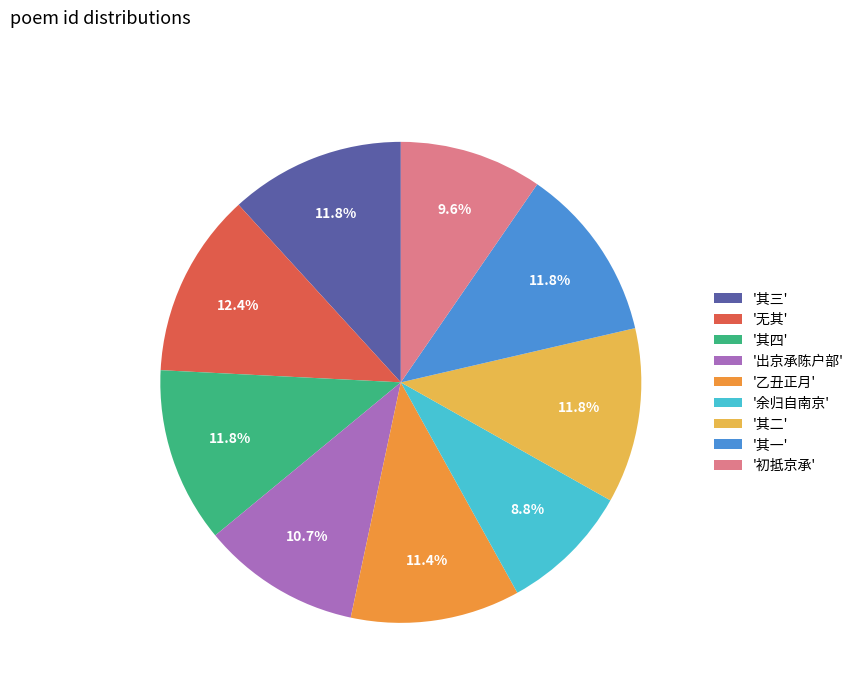

What percentage is NOT represented by '乙丑正月'?

88.6%